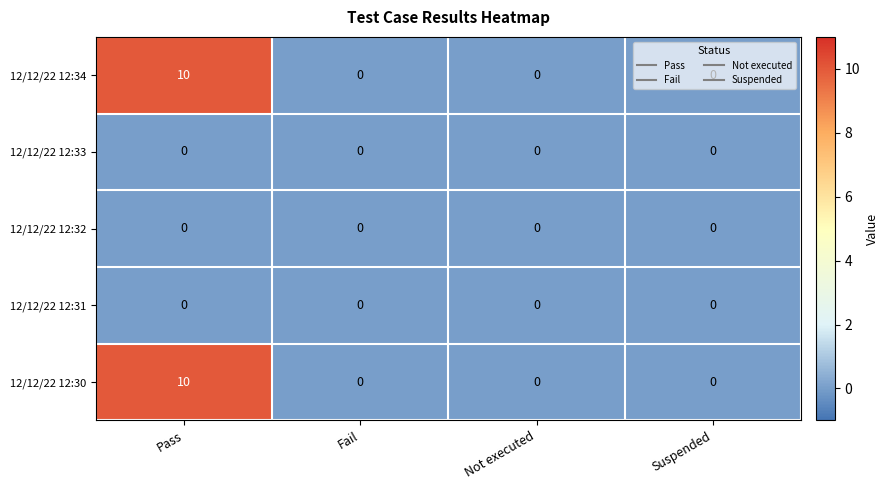

What is the difference between the maximum and second lowest values in the 12/12/22 12:30 series?

10